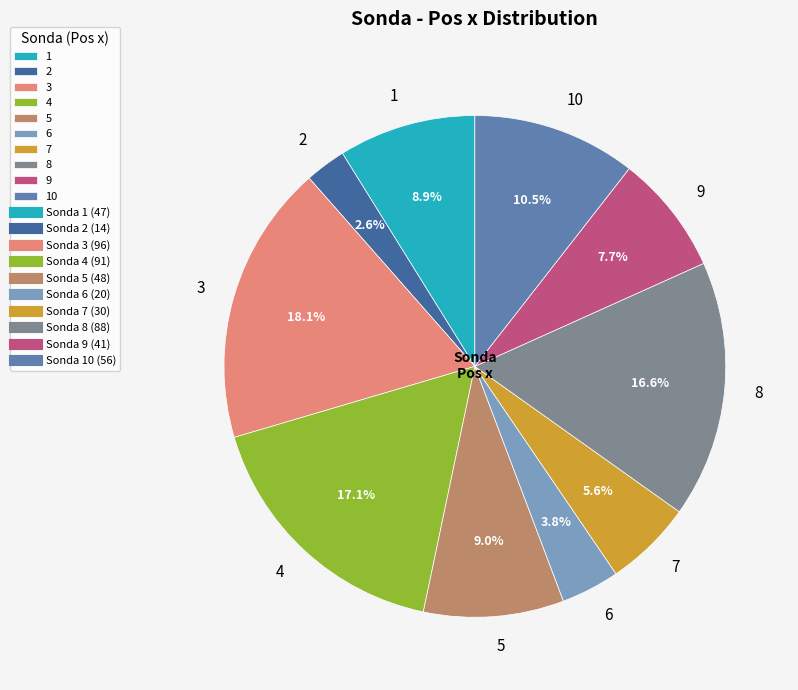

Which has a higher value, 10 or 6?

10